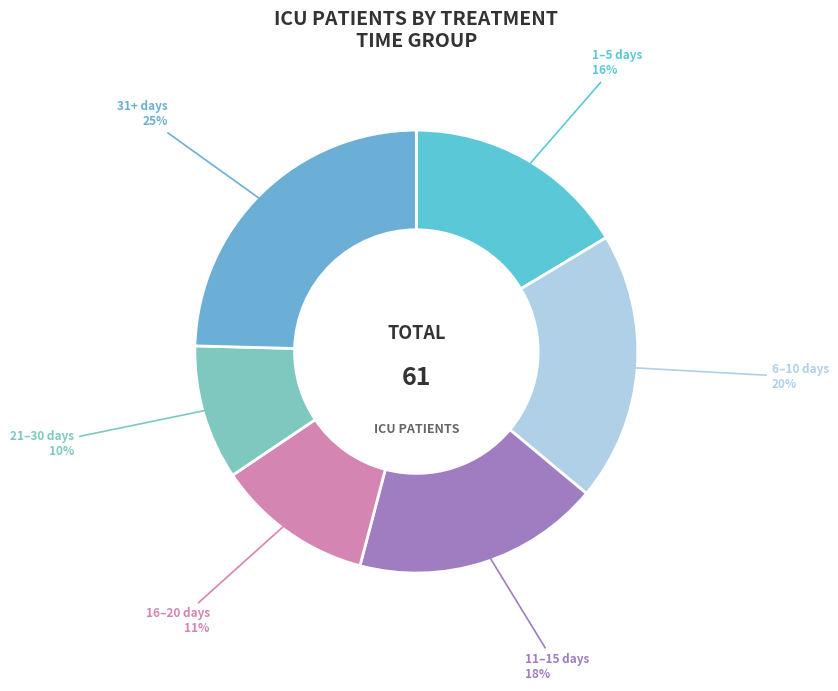

To the nearest percent, what is the average slice percentage?

17%